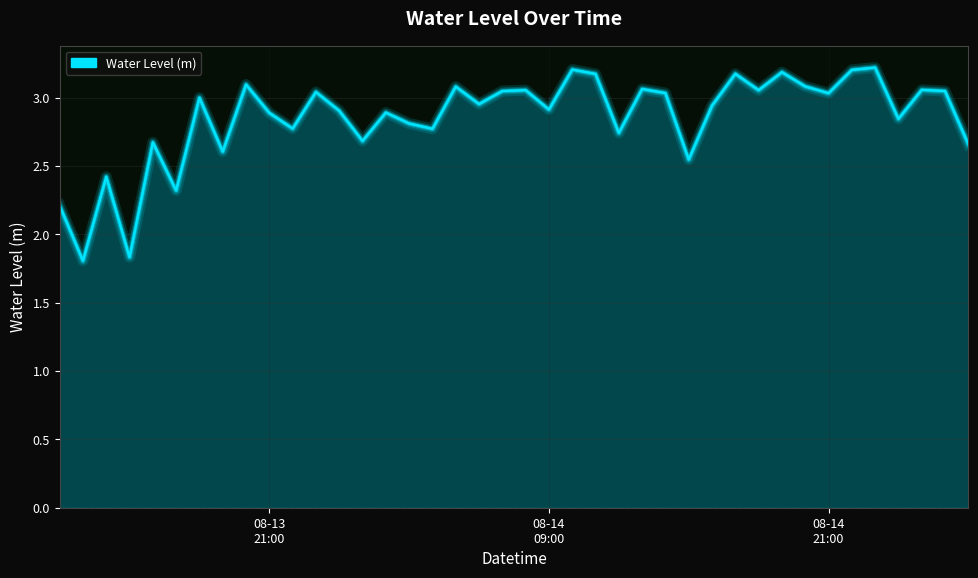

True or false: the data has more than 2 interior local peaks.

True